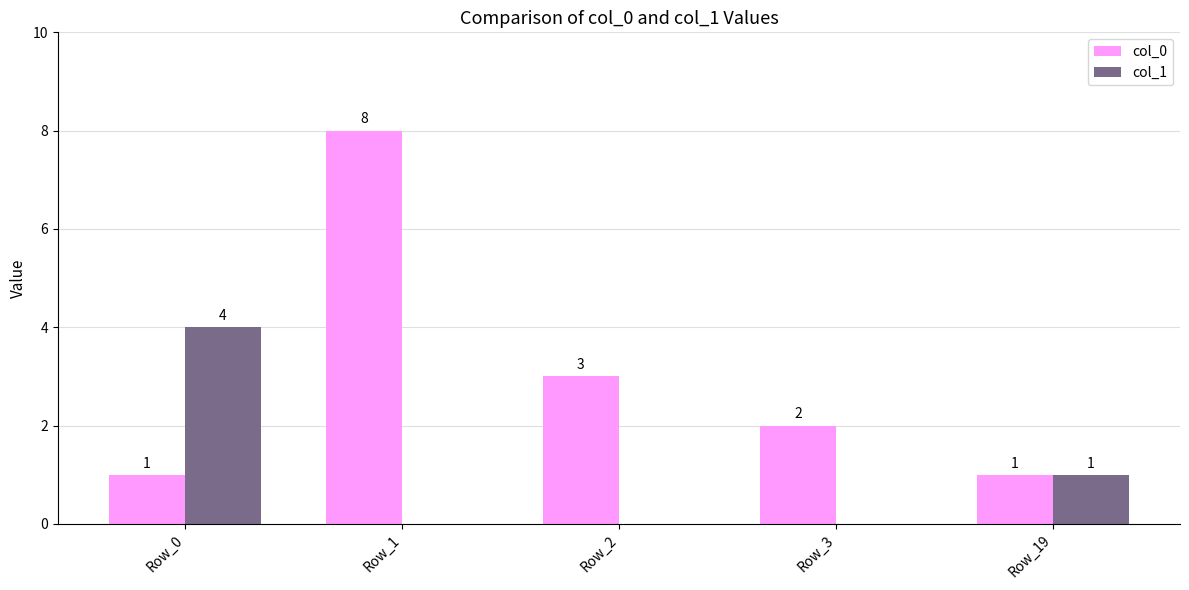

Which series has the largest total across all categories?

col_0